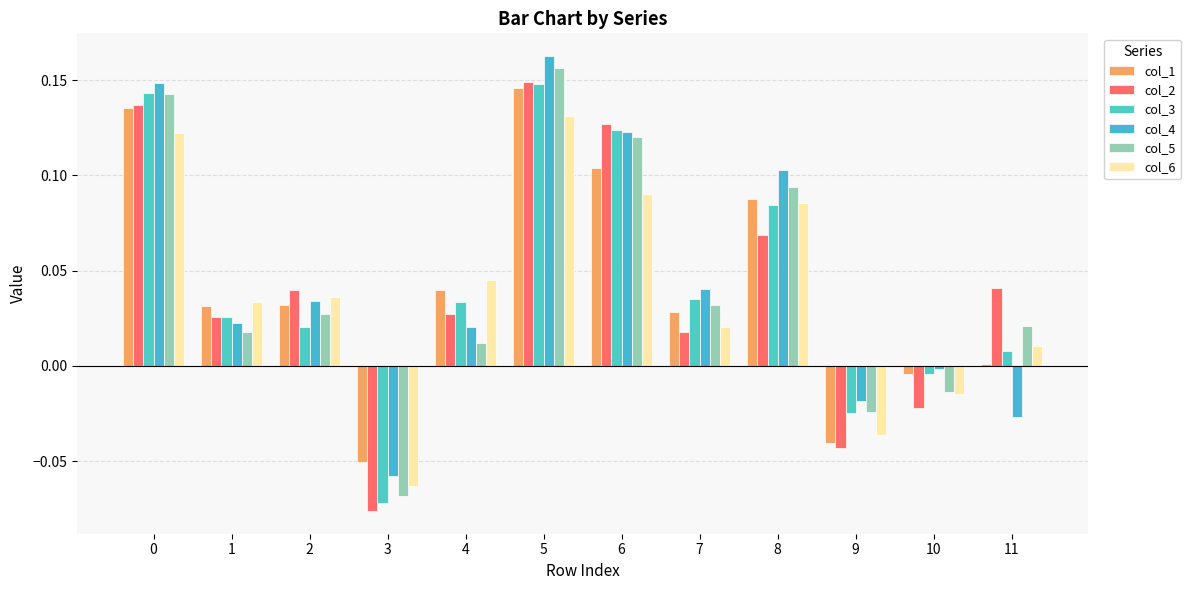

How many bars are there in total?

72